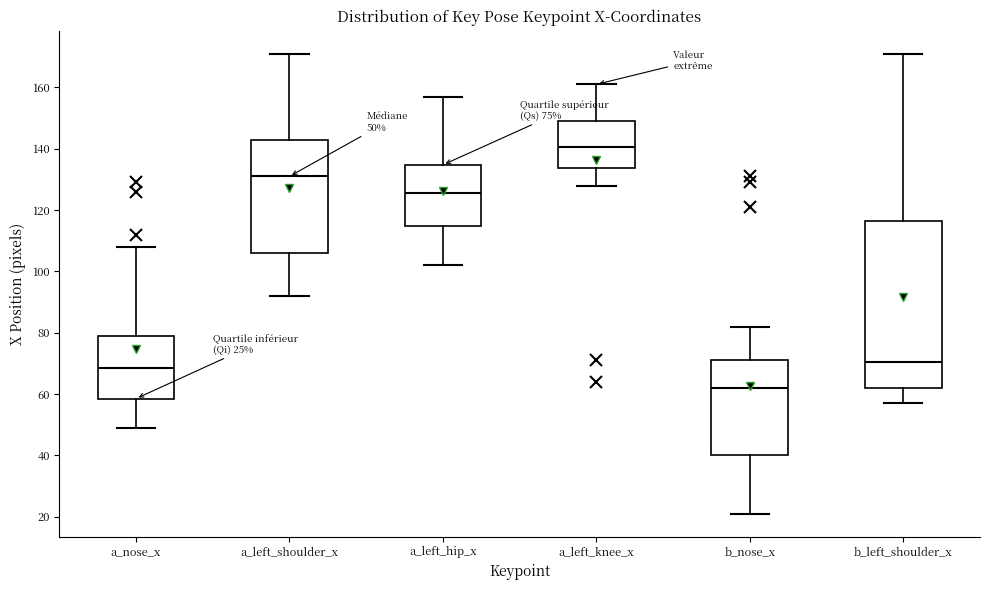

Which box is the tallest, from its lower edge to its upper edge?

b_left_shoulder_x